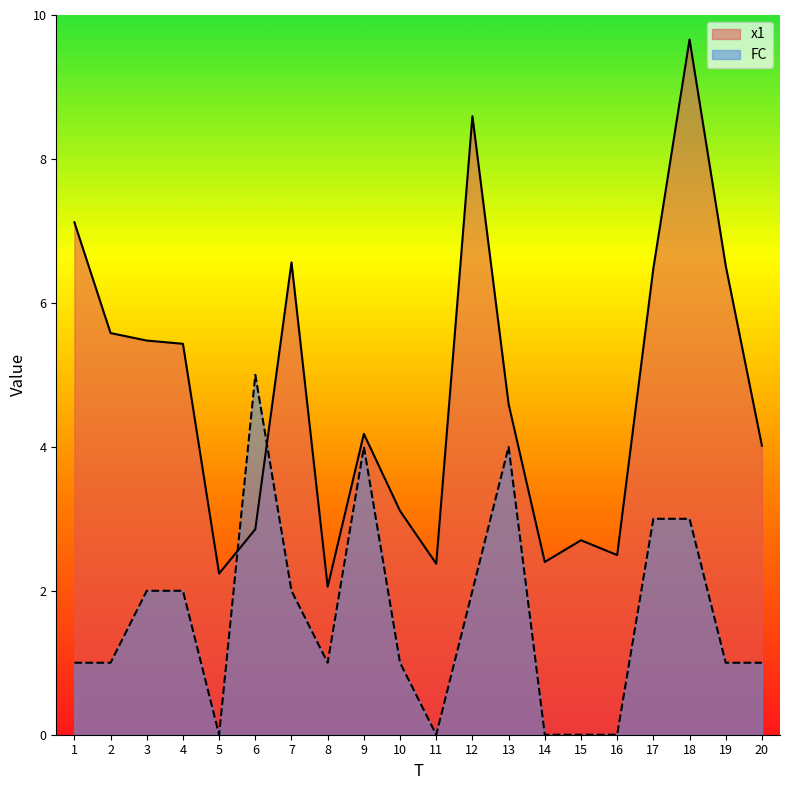

How many lines are shown in the chart?

2